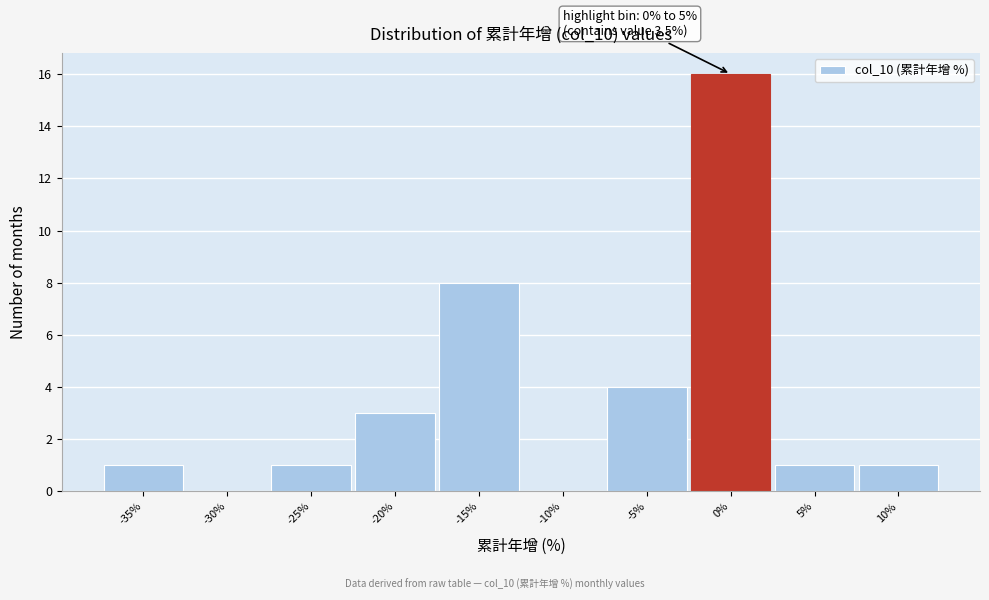

Reading left to right, extract all data points from this chart.

-35%=1	-30%=0	-25%=1	-20%=3	-15%=8	-10%=0	-5%=4	0%=16	5%=1	10%=1